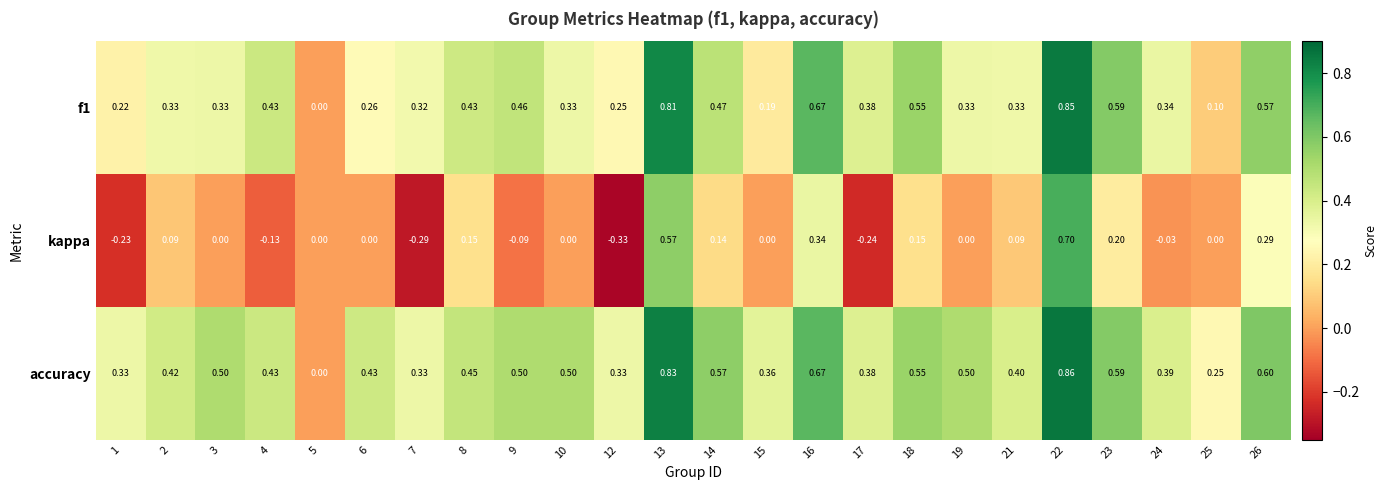

Is the value of kappa at 9 greater than the value of accuracy at 13?

No